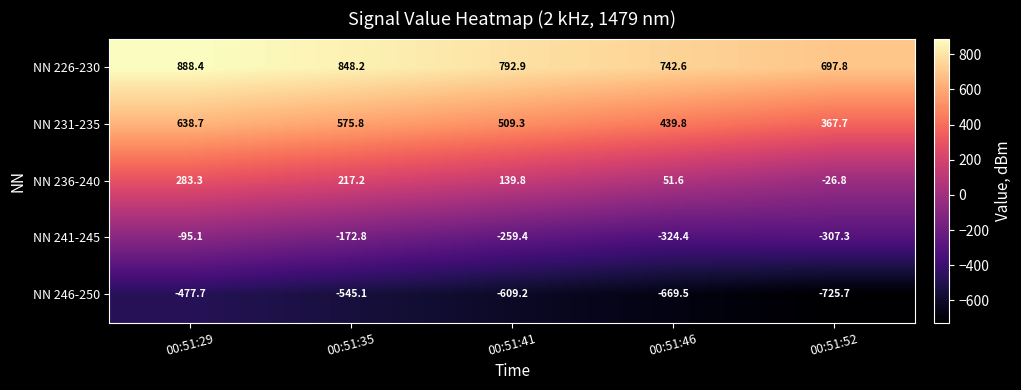

What is the smallest value displayed?

-725.7